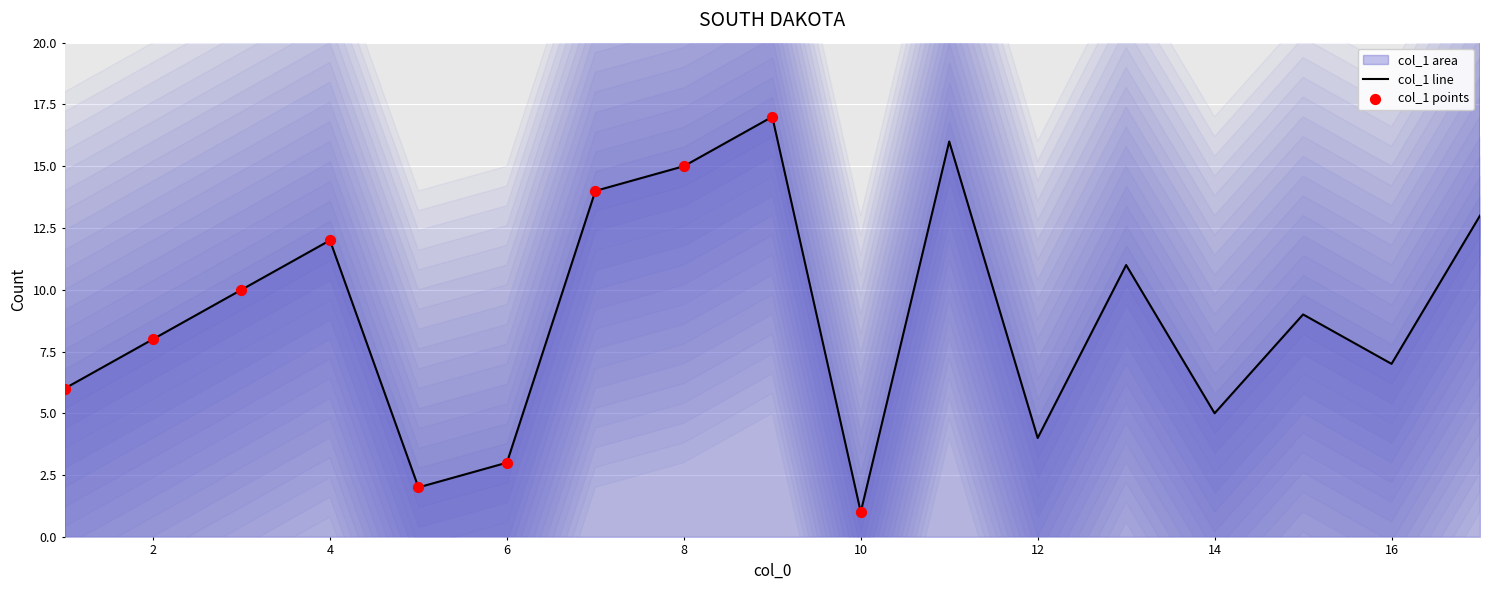

What is the ratio of the value at 13 to the value at 11?

0.7